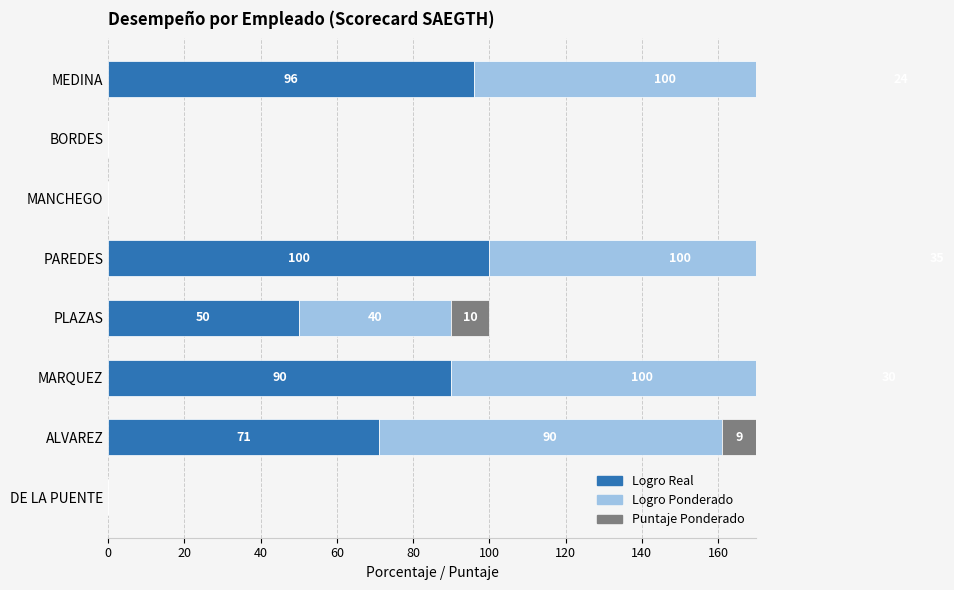

Reading right to left, what are all the values shown in this chart?

Logro Real: 96	0	0	100	50	90	71	0
Logro Ponderado: 100	0	0	100	40	100	90	0
Puntaje Ponderado: 24	0	0	35	10	30	9	0